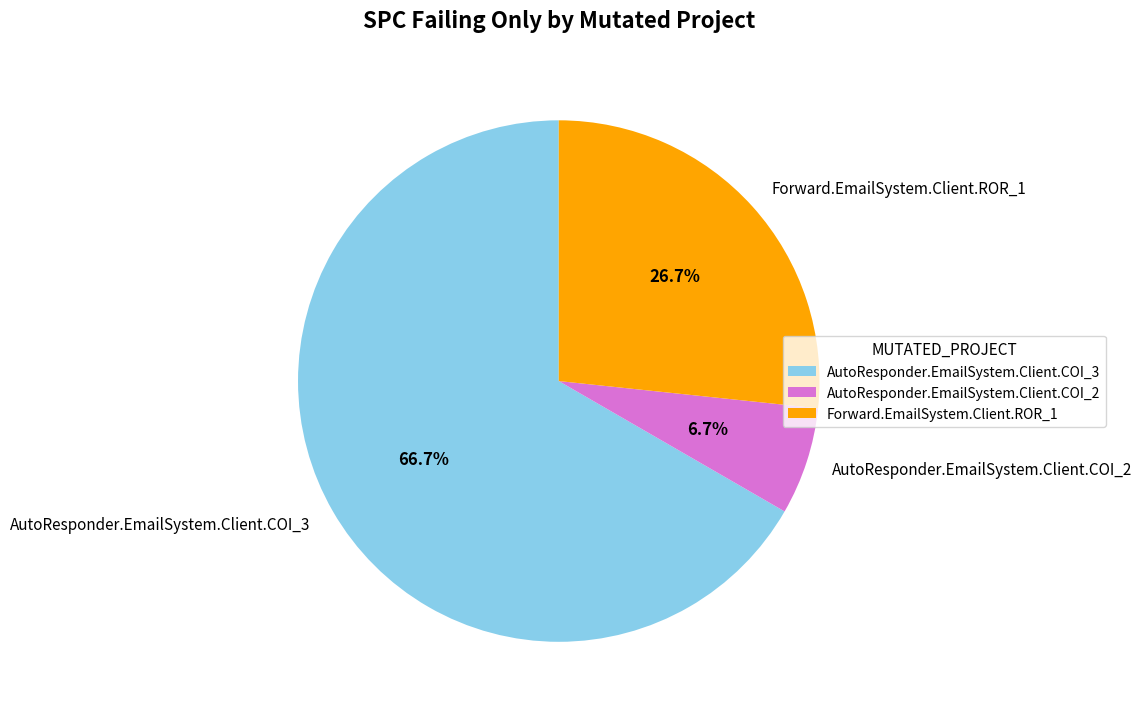

What is the total percentage of AutoResponder.EmailSystem.Client.COI_3 and AutoResponder.EmailSystem.Client.COI_2?

73.3%